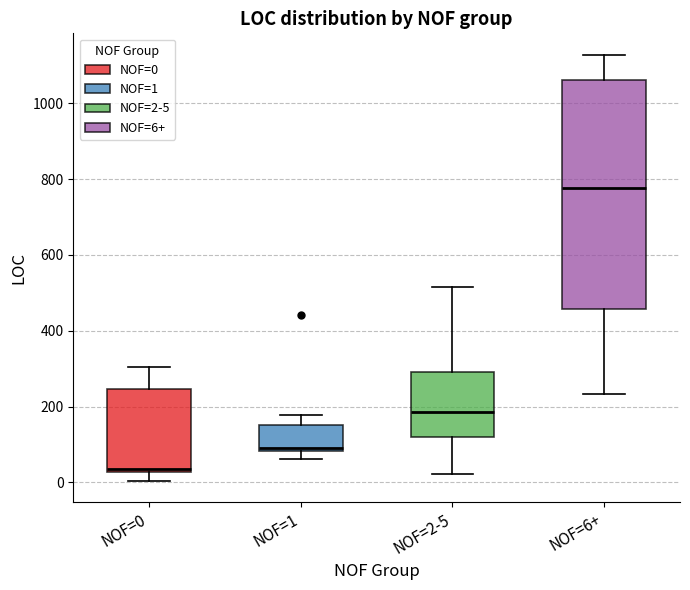

Reading left to right, read every box against the y-axis: the position of its median line, the range the box covers, and the ends of its whiskers. The values are not printed on the chart, so give them approximately, as read against the axis.

NOF=0: median 40, box 20 to 240, whiskers 0 to 300
NOF=1: median 100, box 80 to 160, whiskers 60 to 180
NOF=2-5: median 180, box 120 to 300, whiskers 20 to 520
NOF=6+: median 780, box 460 to 1060, whiskers 240 to 1120